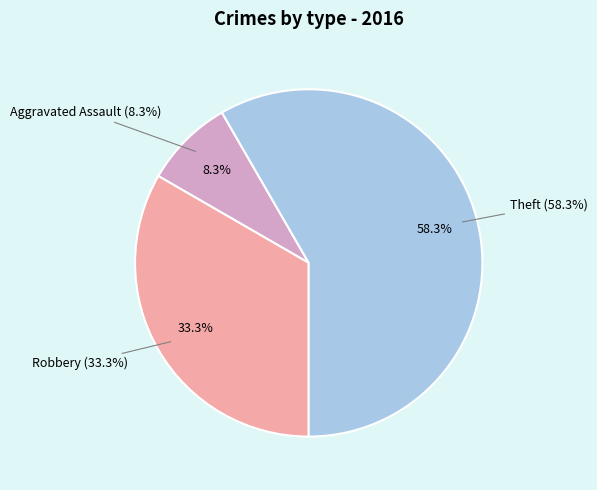

What is the largest slice in the pie chart?

Theft